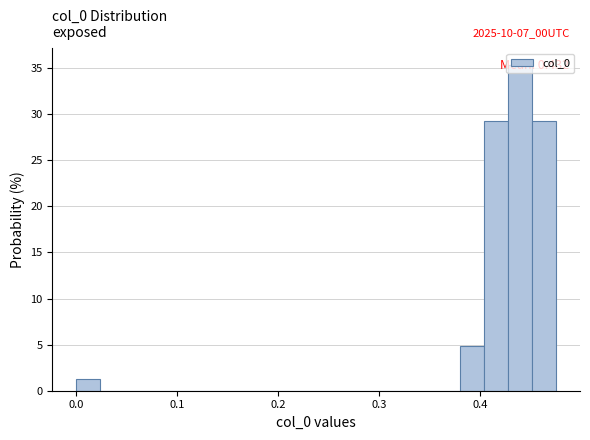

Around what value on the x-axis is the tallest bar? Give the approximate position of its centre, as read against the axis.

0.44